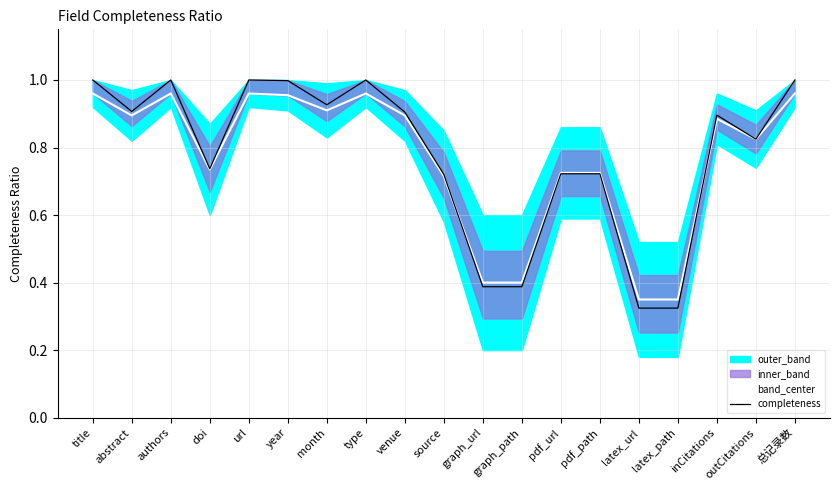

The value of band_center at year is 1.6. True or false?

False